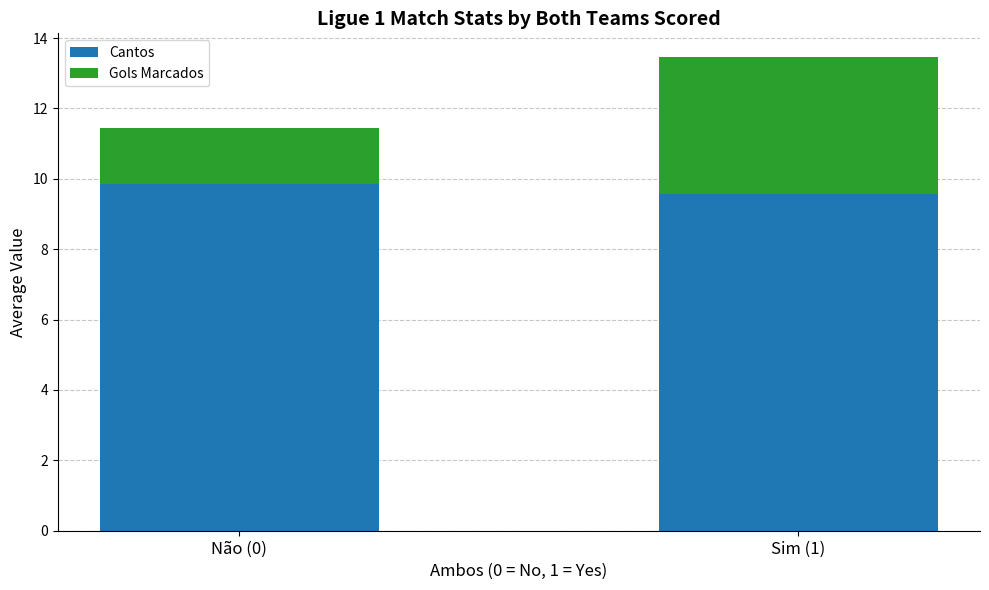

What is the sum of the Cantos values at Sim (1) and Não (0)?

19.4